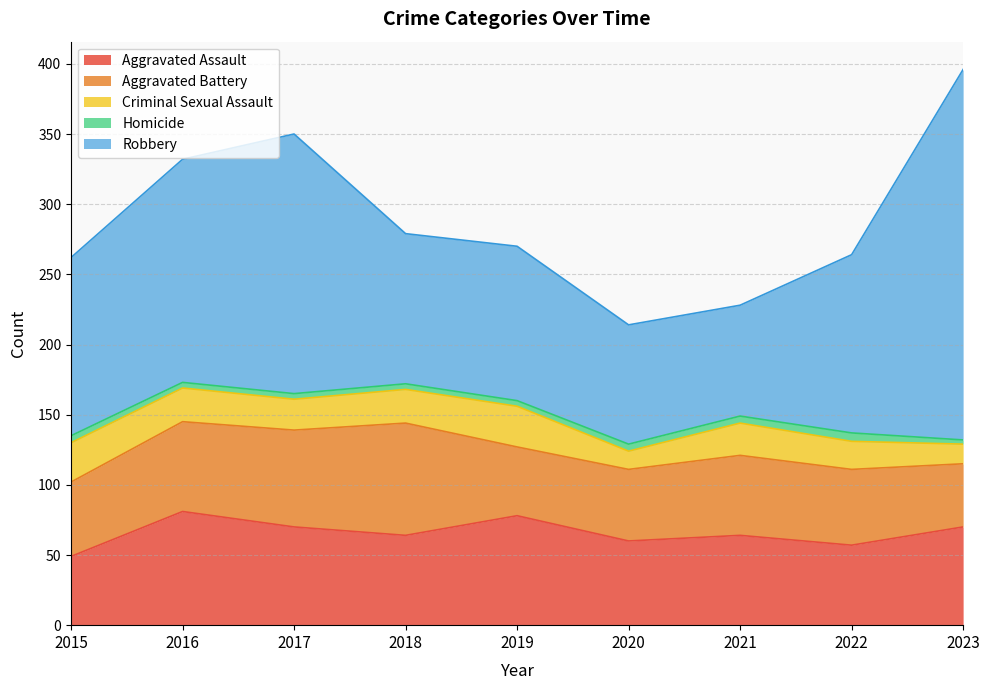

How many lines are shown in the chart?

5